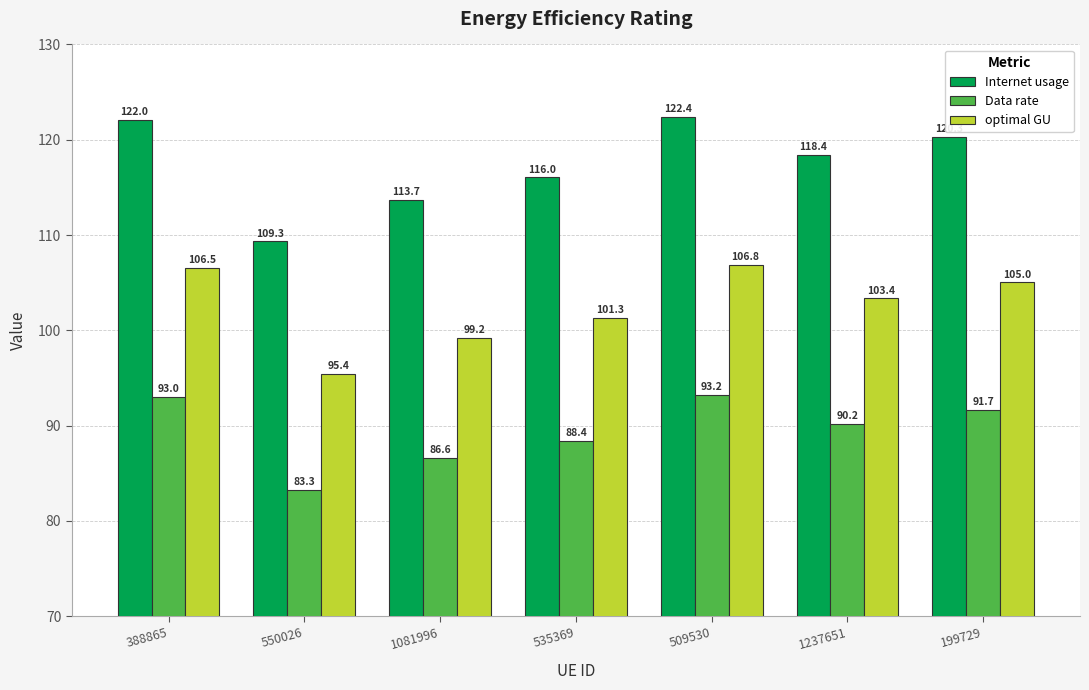

What is the average value of the Internet usage series?

117.5